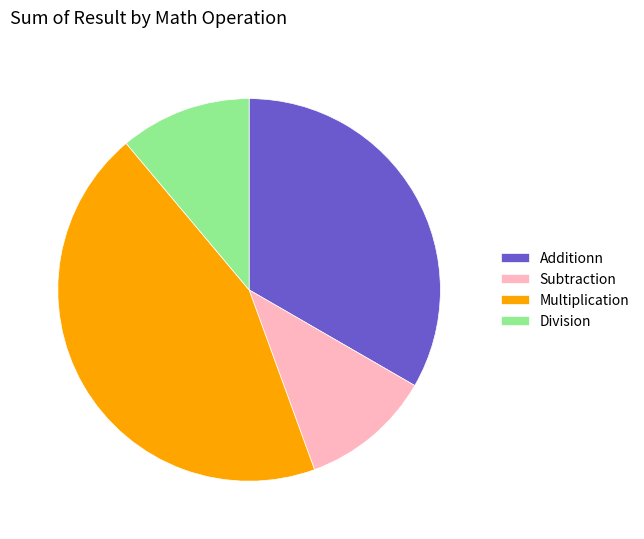

What is the ratio of the value at Multiplication to the value at Subtraction?

4.0